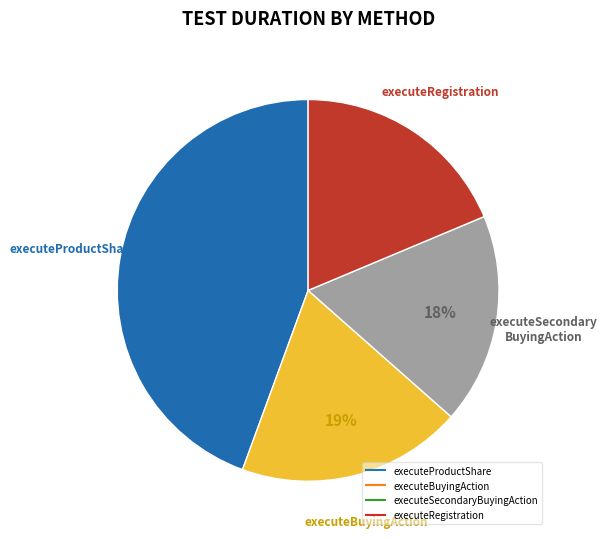

To the nearest percent, what is the average slice percentage?

25%